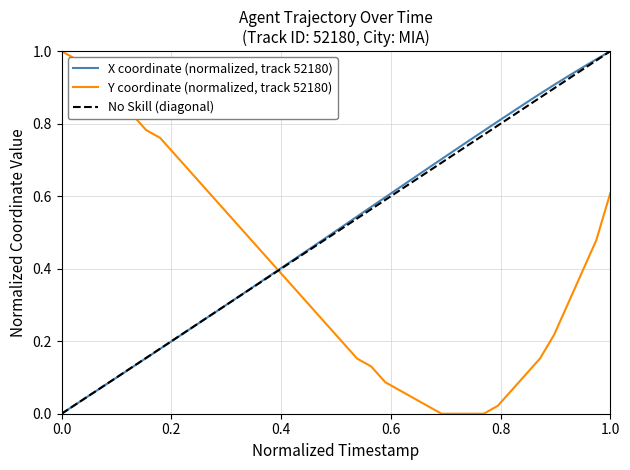

Which series has the largest total across all categories?

X